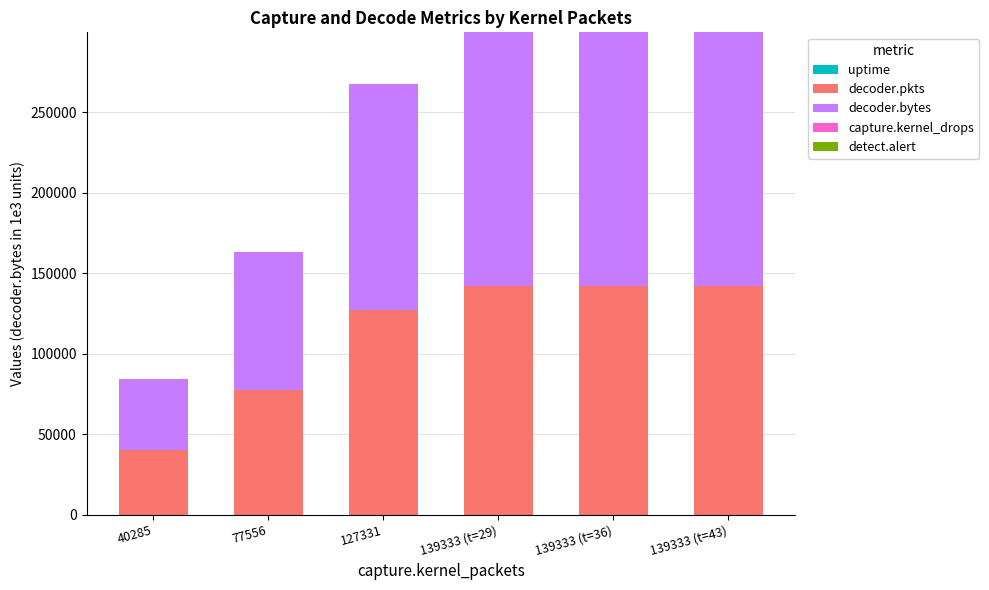

Are the bars grouped side by side (vs. stacked)?

No